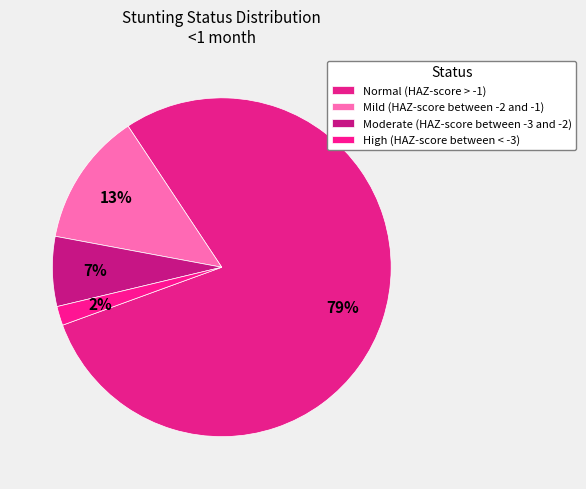

To the nearest percent, what percentage of the pie is High (HAZ-score between < -3)?

2%